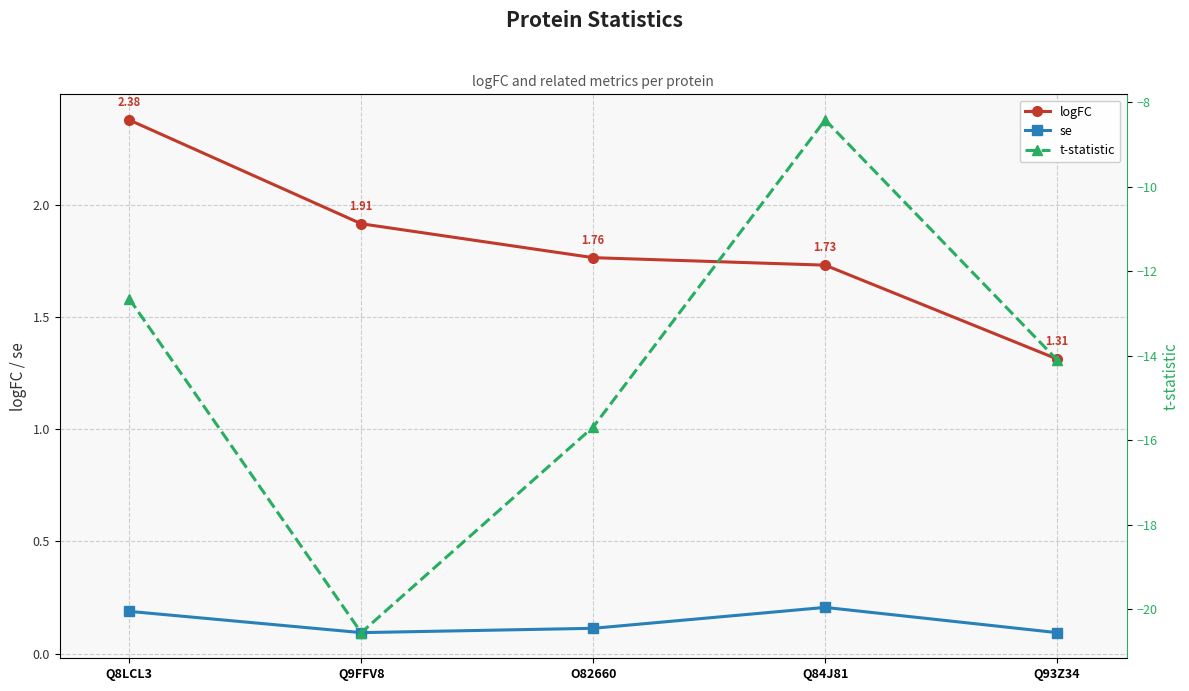

Is it true that se equals 0.2 at Q9FFV8?

False